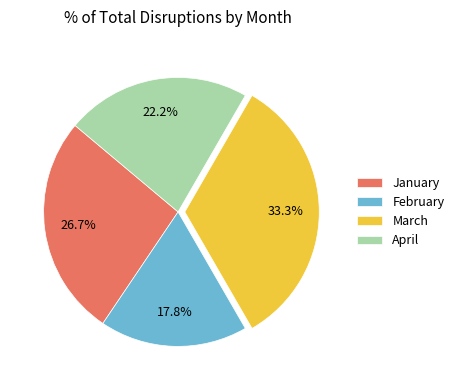

How many segments does this pie chart have?

4